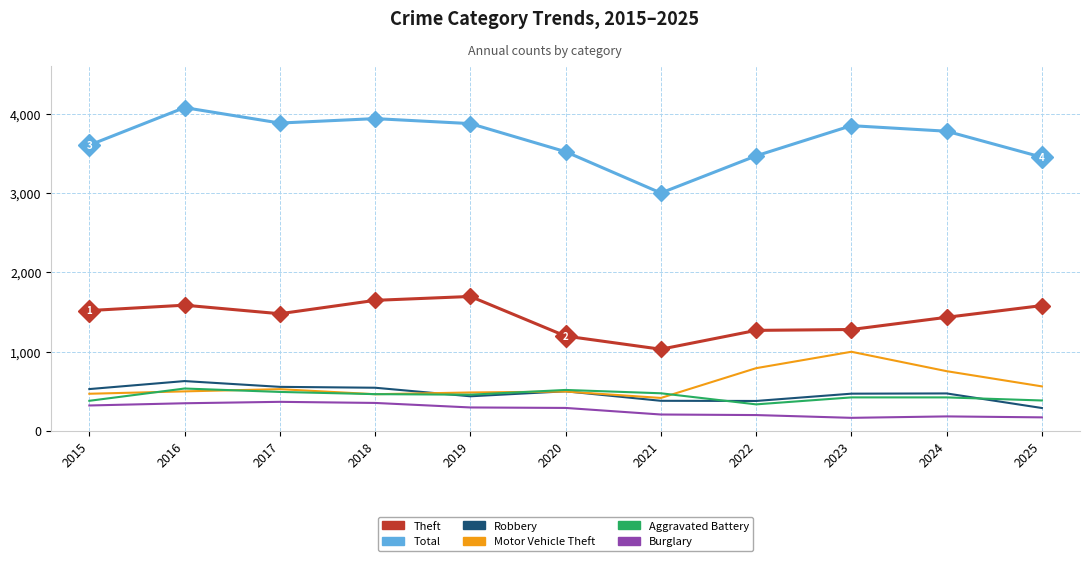

What is the average value of the Burglary series?

263